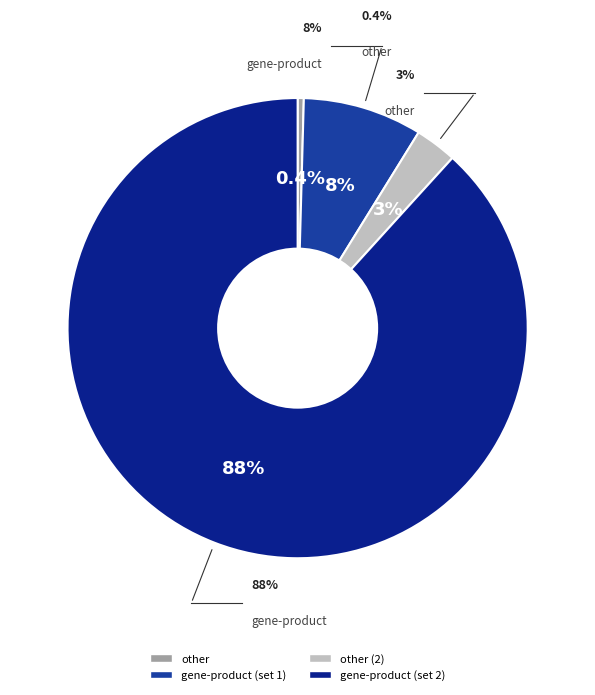

Combined, do gene-product (5117) and other (170) account for over 50%?

Yes